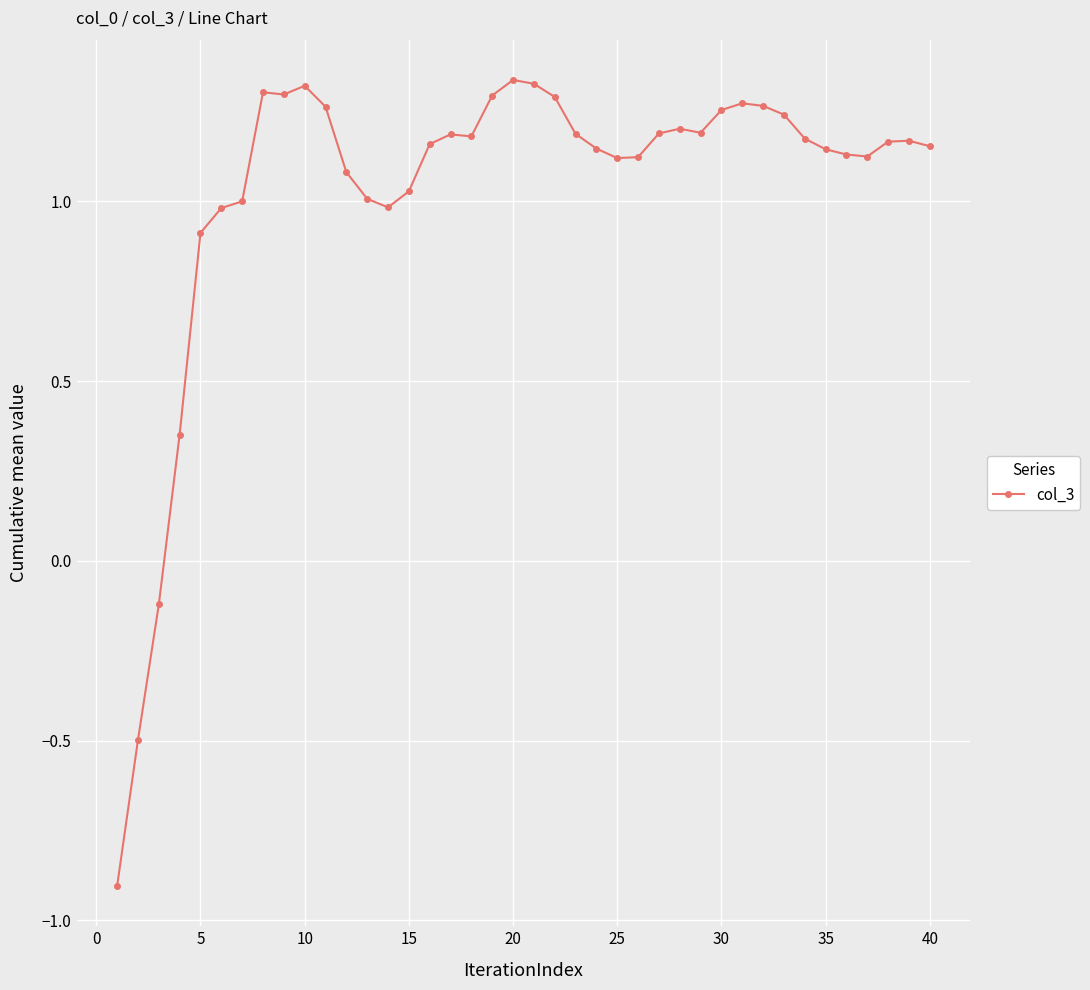

What is the sum of all values?

41.0